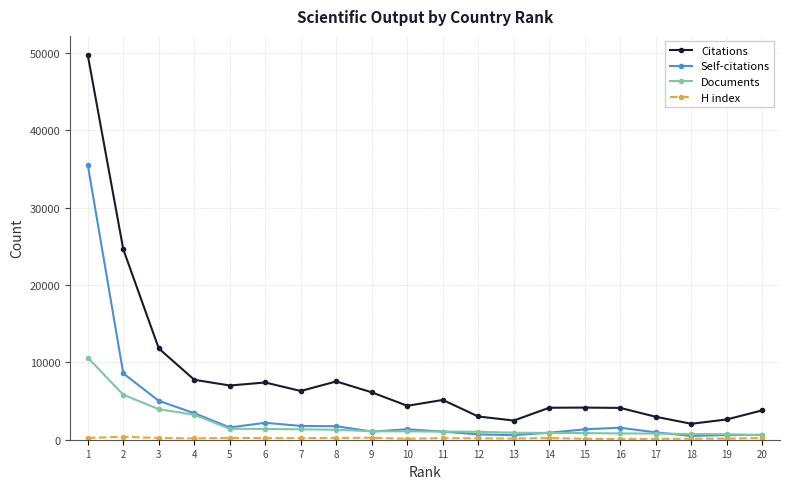

Which series has the largest range (max minus min)?

Citations